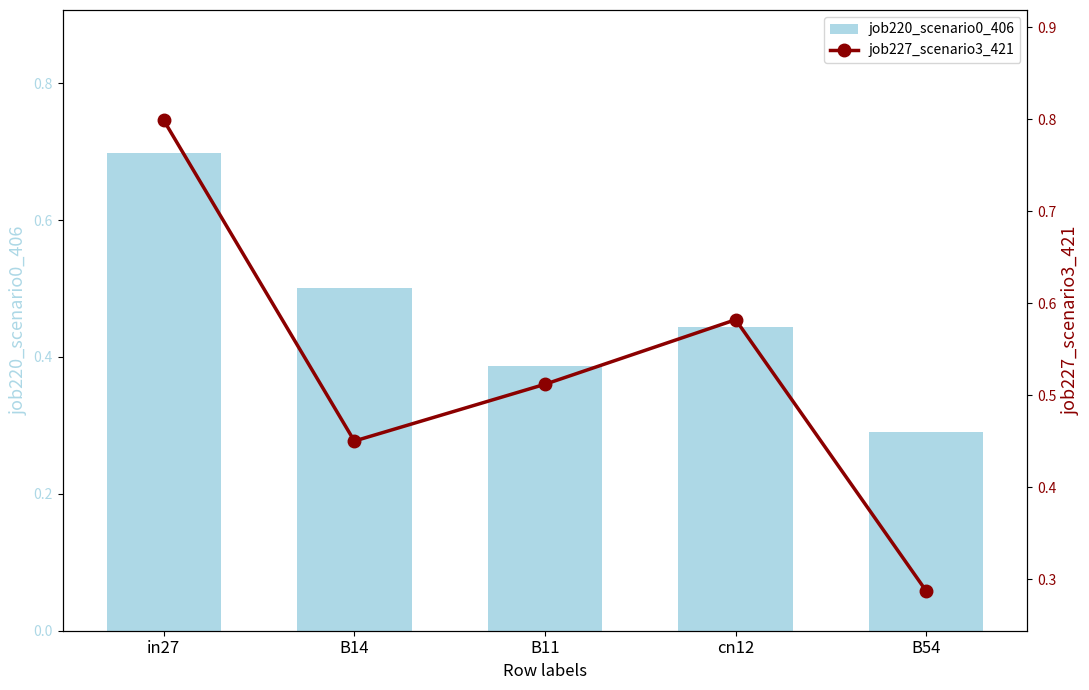

Which series has the widest spread of values?

job227_scenario3_421